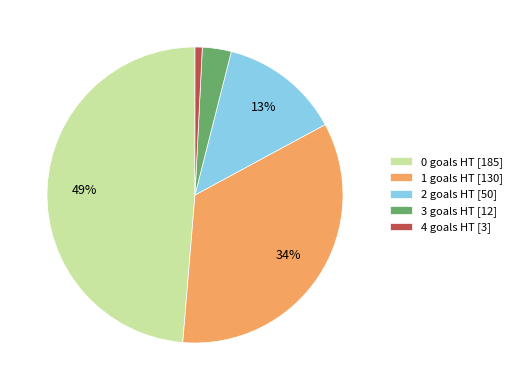

How many slices are in this pie chart?

5